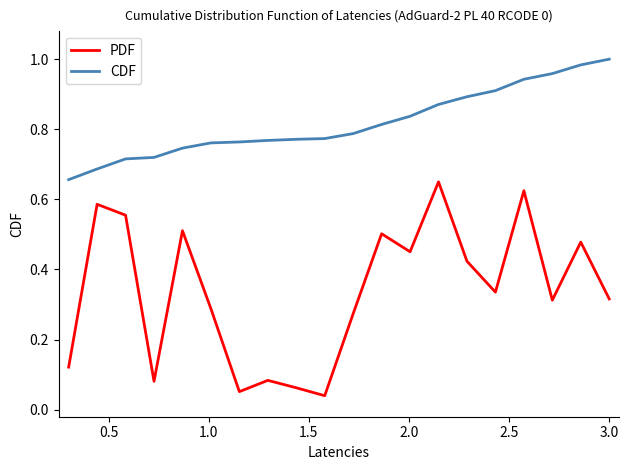

How many categories are shown in the chart?

20